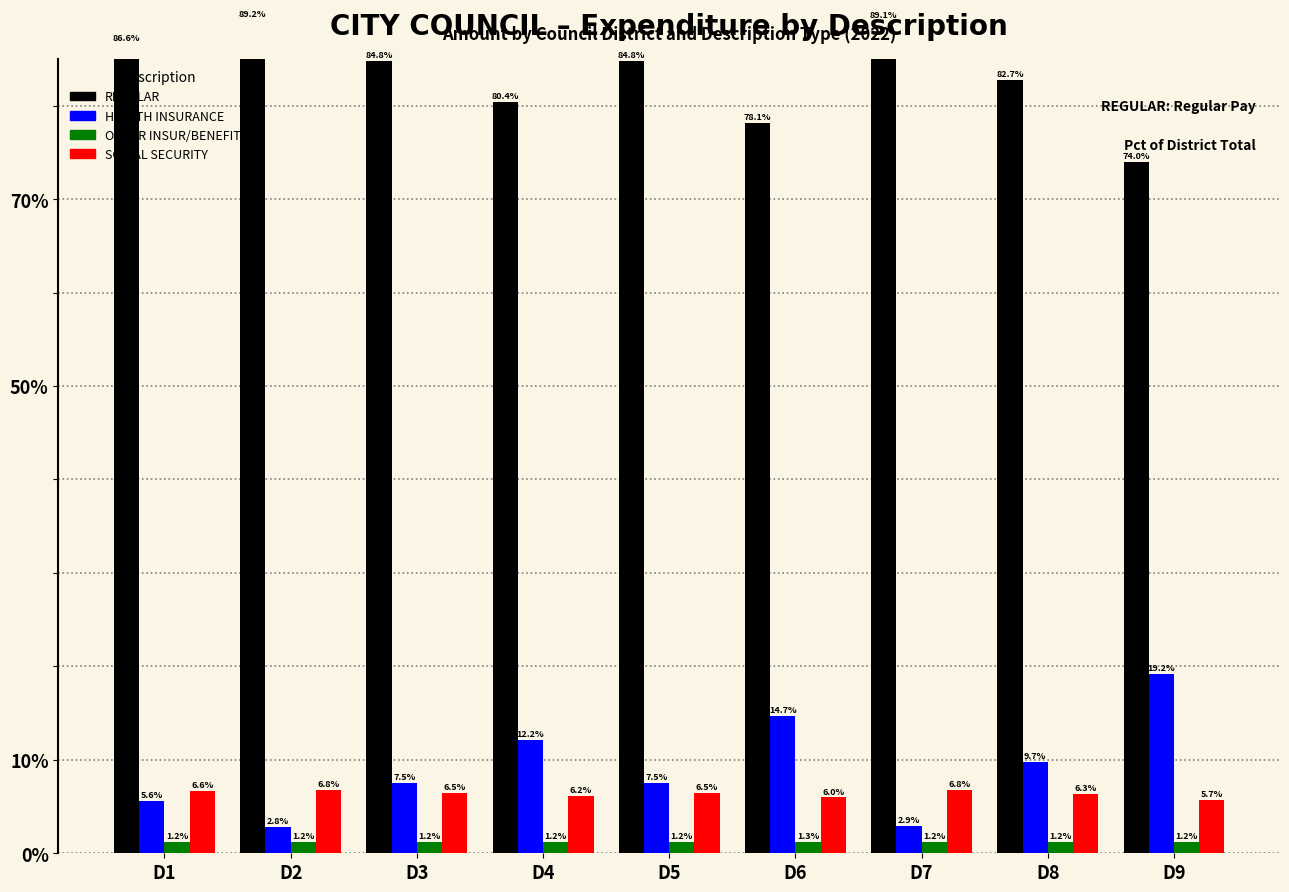

Reading left to right, list all the values displayed in this chart.

REGULAR: D1=86.6	D2=89.2	D3=84.8	D4=80.4	D5=84.8	D6=78.1	D7=89.1	D8=82.7	D9=74.0
HEALTH INSURANCE: D1=5.6	D2=2.8	D3=7.5	D4=12.2	D5=7.5	D6=14.7	D7=2.9	D8=9.7	D9=19.2
OTHER INSUR/BENEFITS: D1=1.2	D2=1.2	D3=1.2	D4=1.2	D5=1.2	D6=1.3	D7=1.2	D8=1.2	D9=1.2
SOCIAL SECURITY: D1=6.6	D2=6.8	D3=6.5	D4=6.2	D5=6.5	D6=6.0	D7=6.8	D8=6.3	D9=5.7